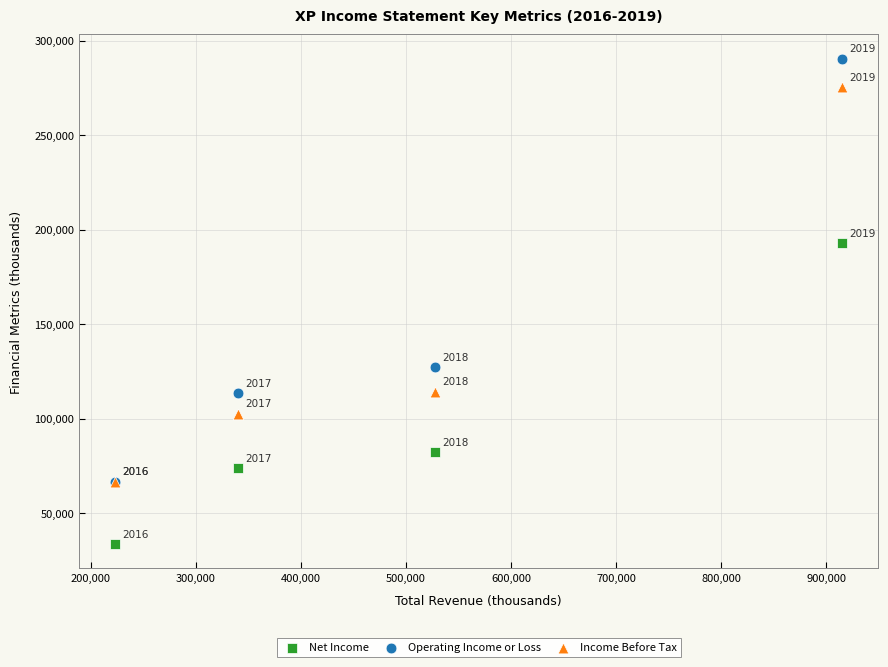

What are all the series names shown in the legend?

Net Income, Operating Income or Loss, Income Before Tax